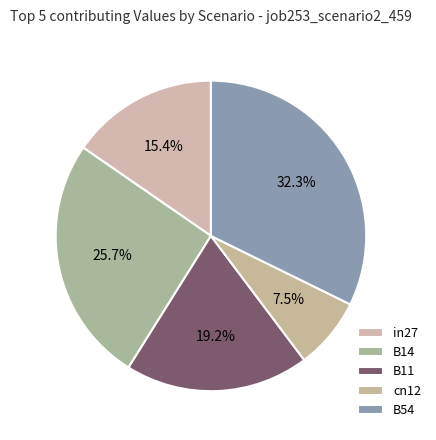

How many segments does this pie chart have?

5